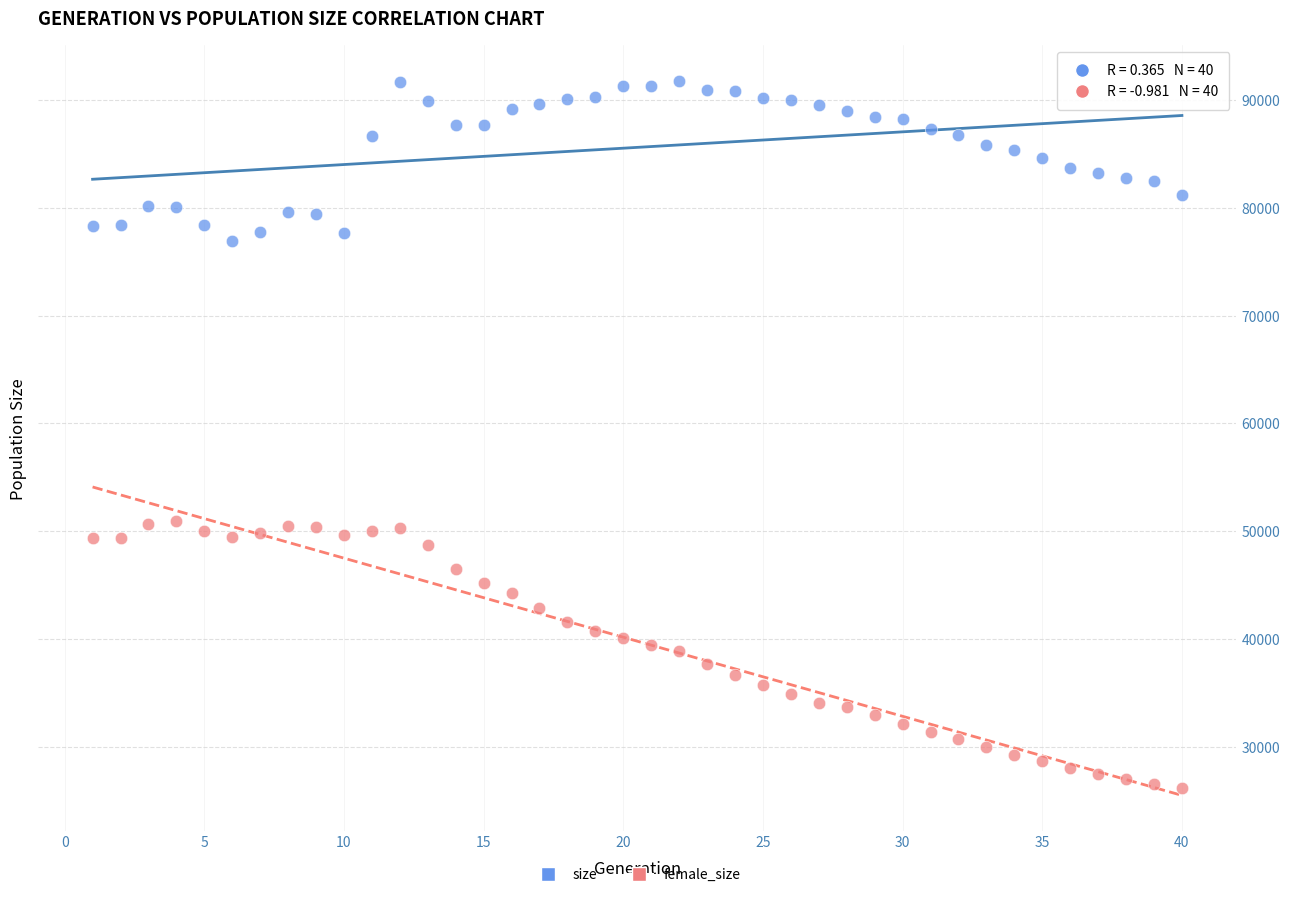

Across all data points, what is the range of X values (max minus min)?

39